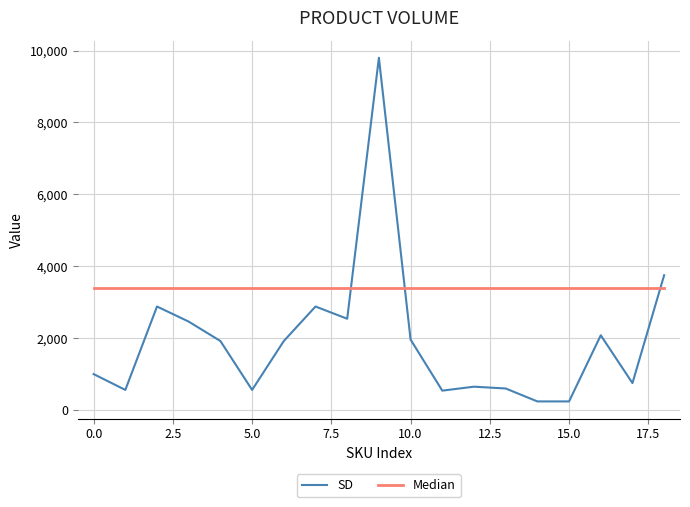

Rank the series by their average value, from highest to lowest.

Median, SD